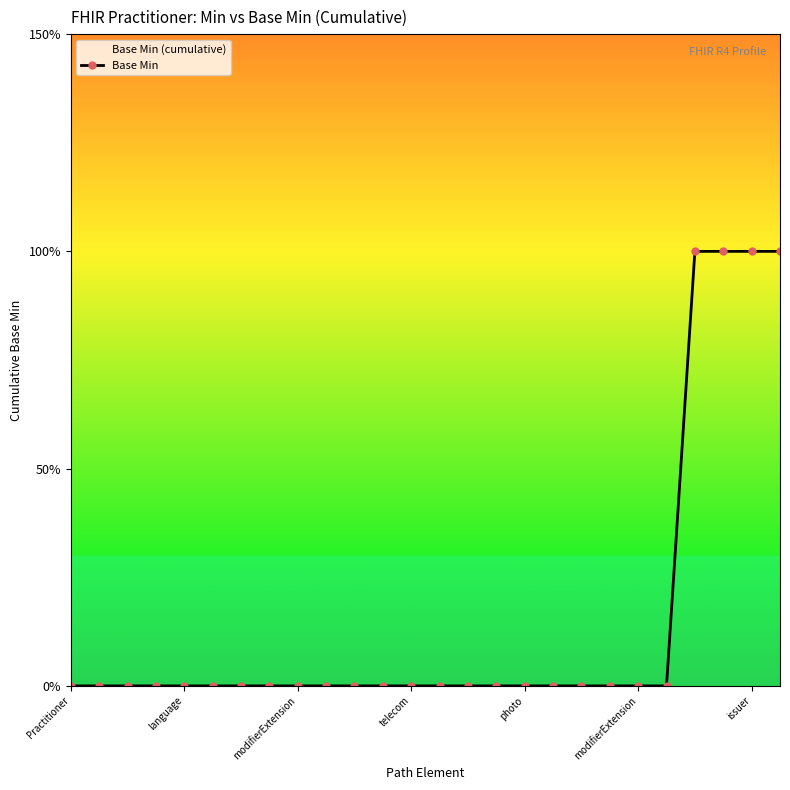

Which category has the lowest value across all series?

Practitioner